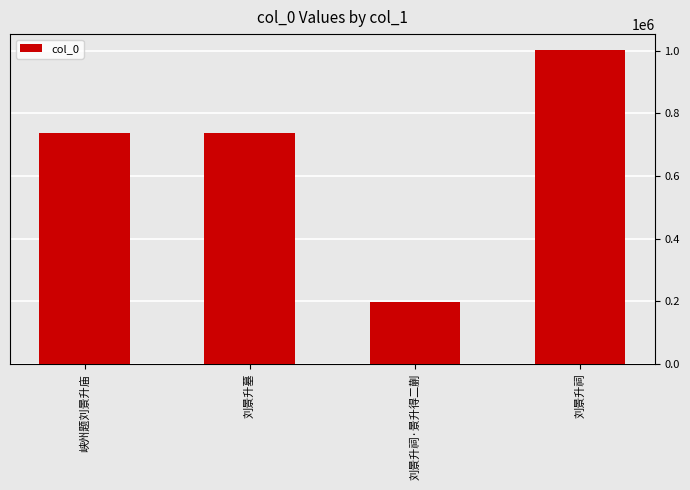

How many series are shown in this chart?

1